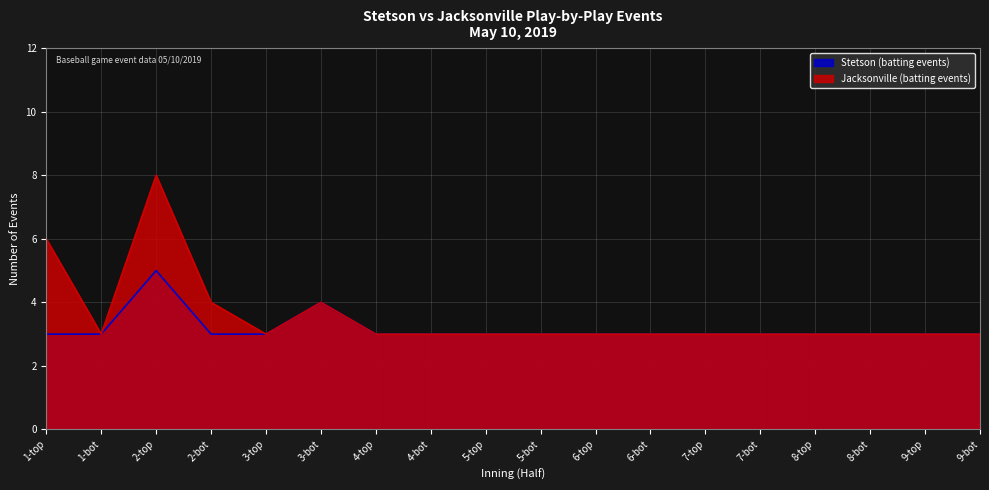

What is the value of the Jacksonville (batting events) point at the 9th from the left?

3